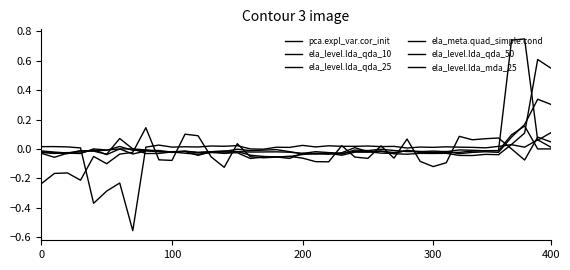

Does the chart display data point markers on the line(s)?

No